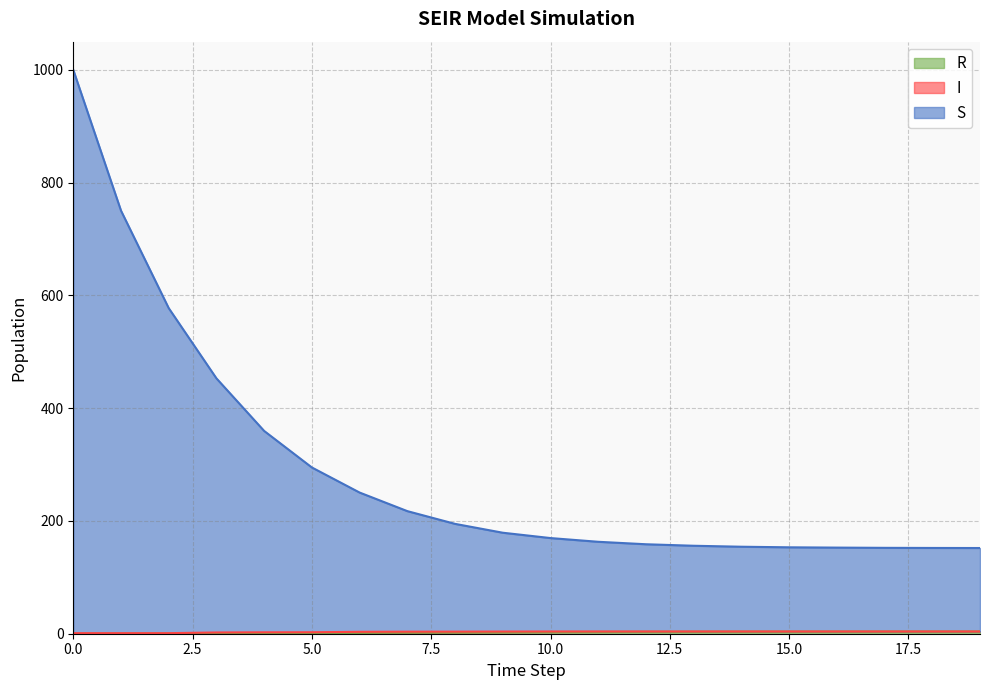

At how many categories does at least one series exceed 378?

4